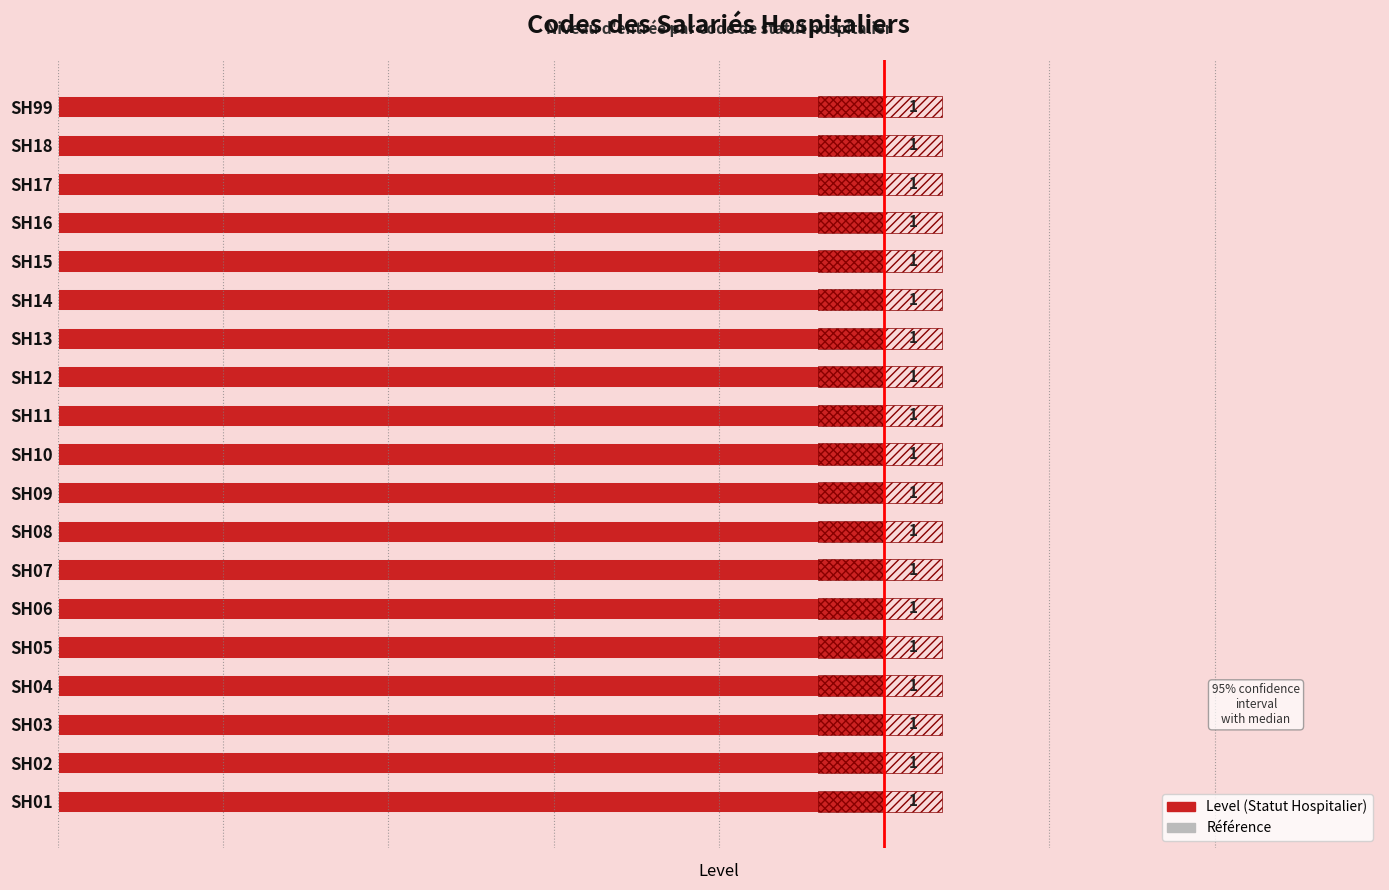

What is the average value of the Reference series?

0.1